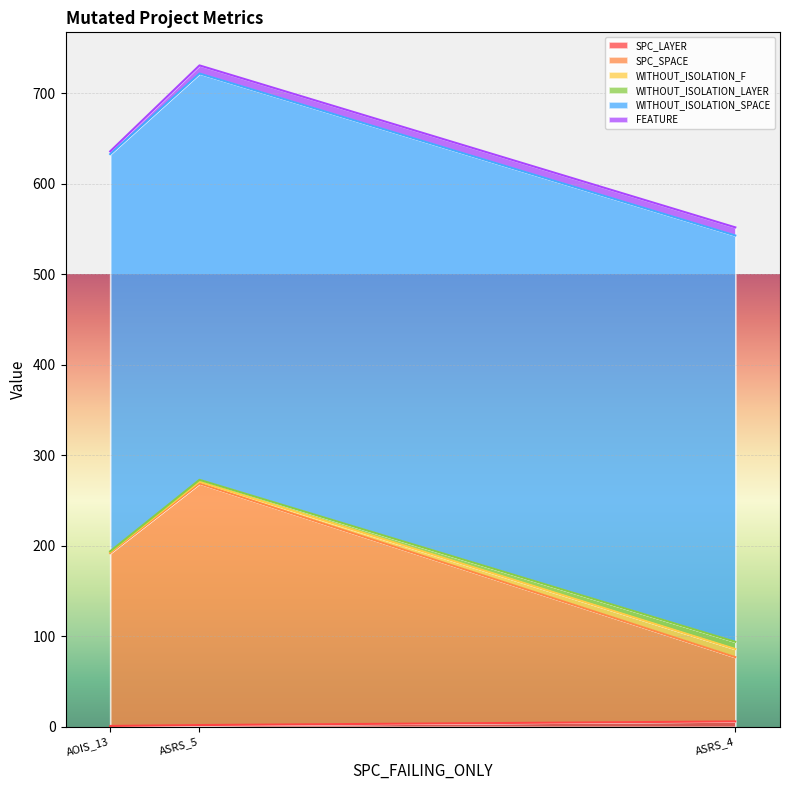

Between Weight.ElevatorSystem.Elevator.ASRS_5 and Empty.ElevatorSystem.Environment.AOIS_13, which series saw the biggest shift?

SPC_SPACE